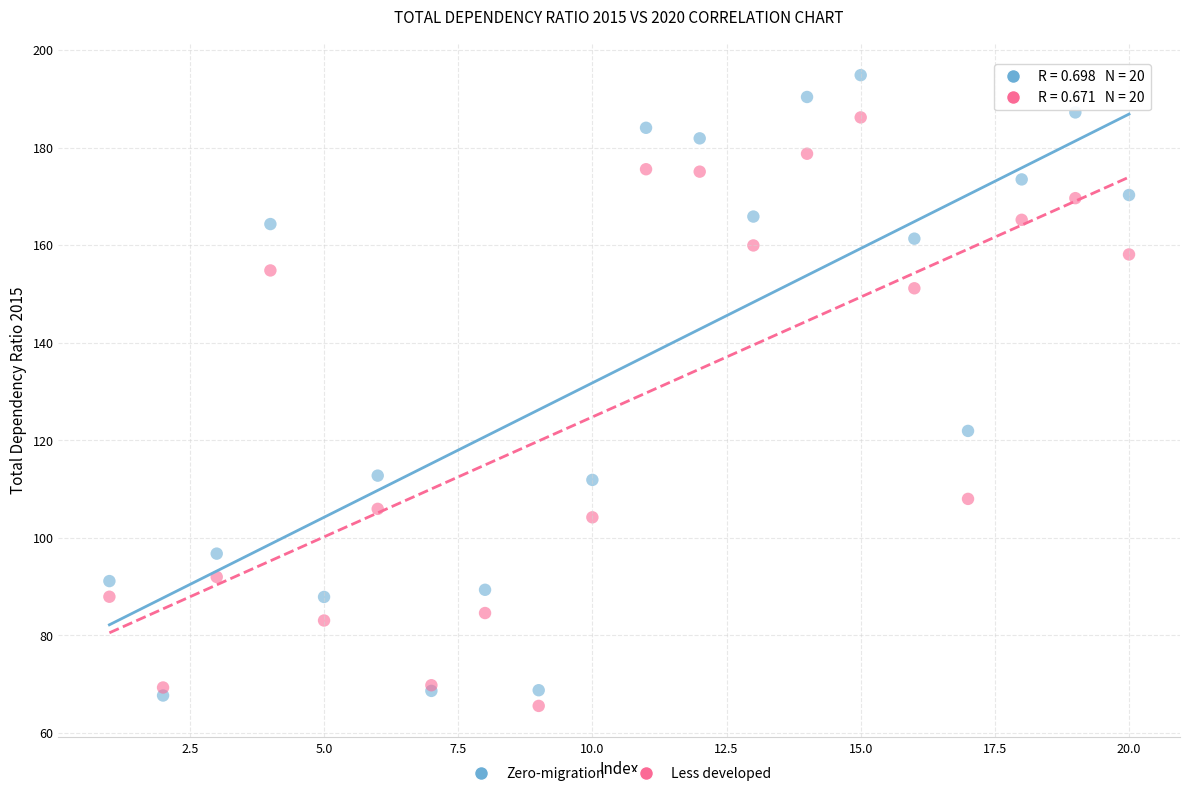

In the Less developed series, what Y value is closest to 125?

108.0